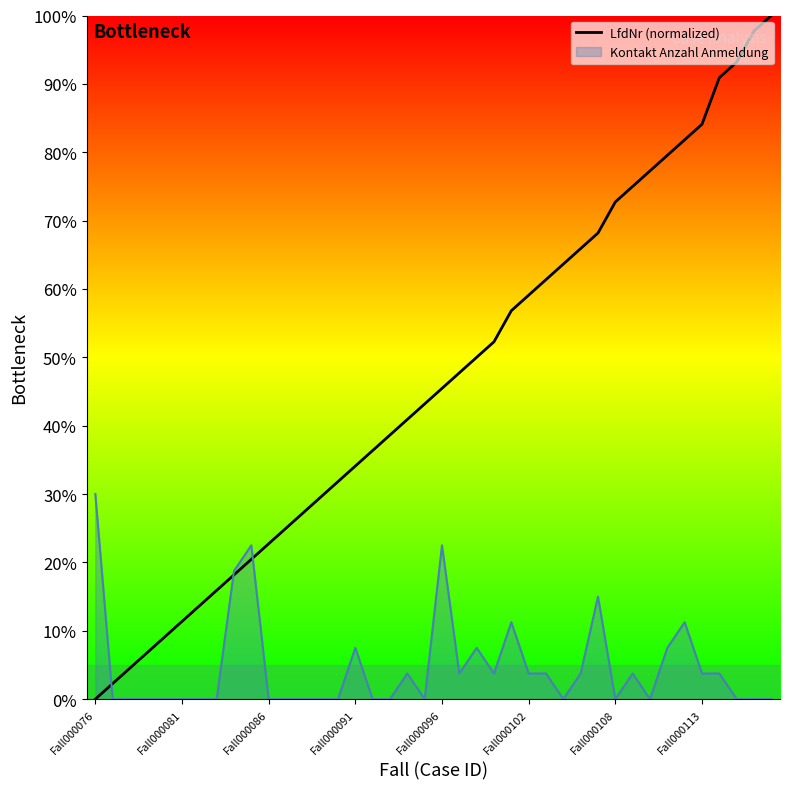

True or false: there are more than 1 points higher than both neighbors.

False